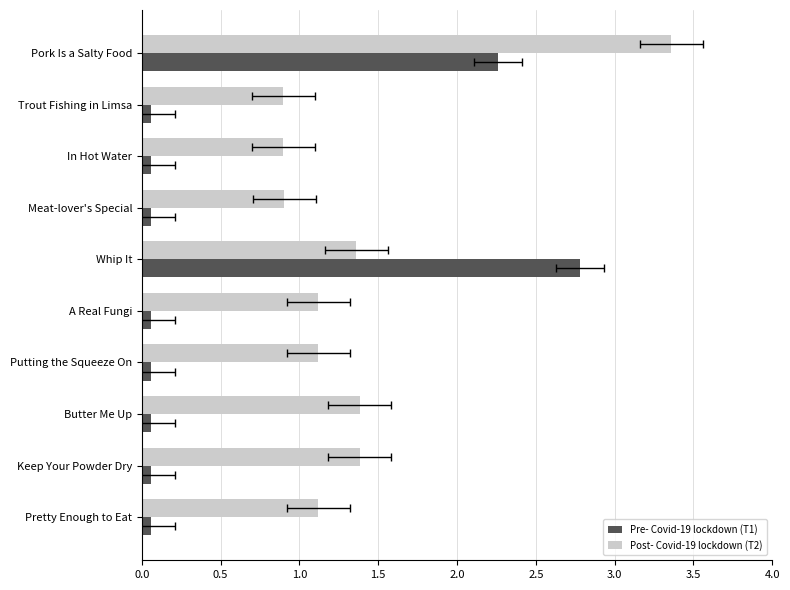

What position from the left is Putting the Squeeze On?

7